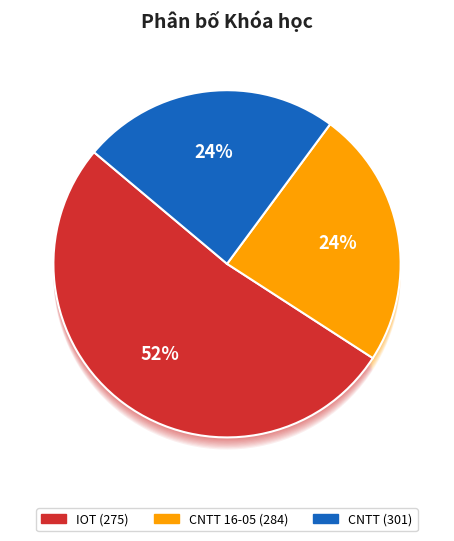

What is the majority slice?

IOT (275)